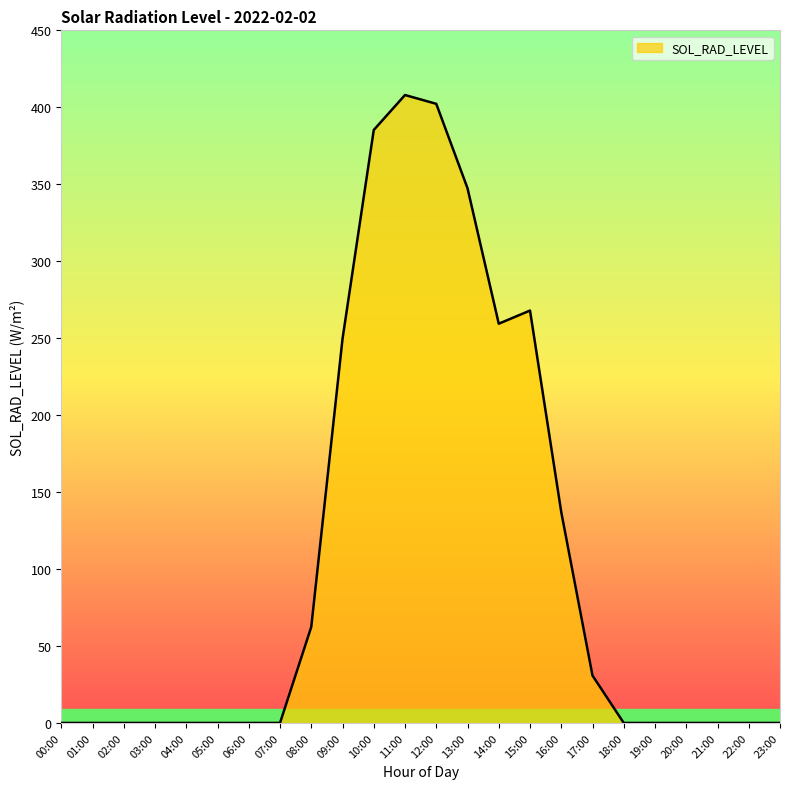

What is the sum of all values?

2549.9